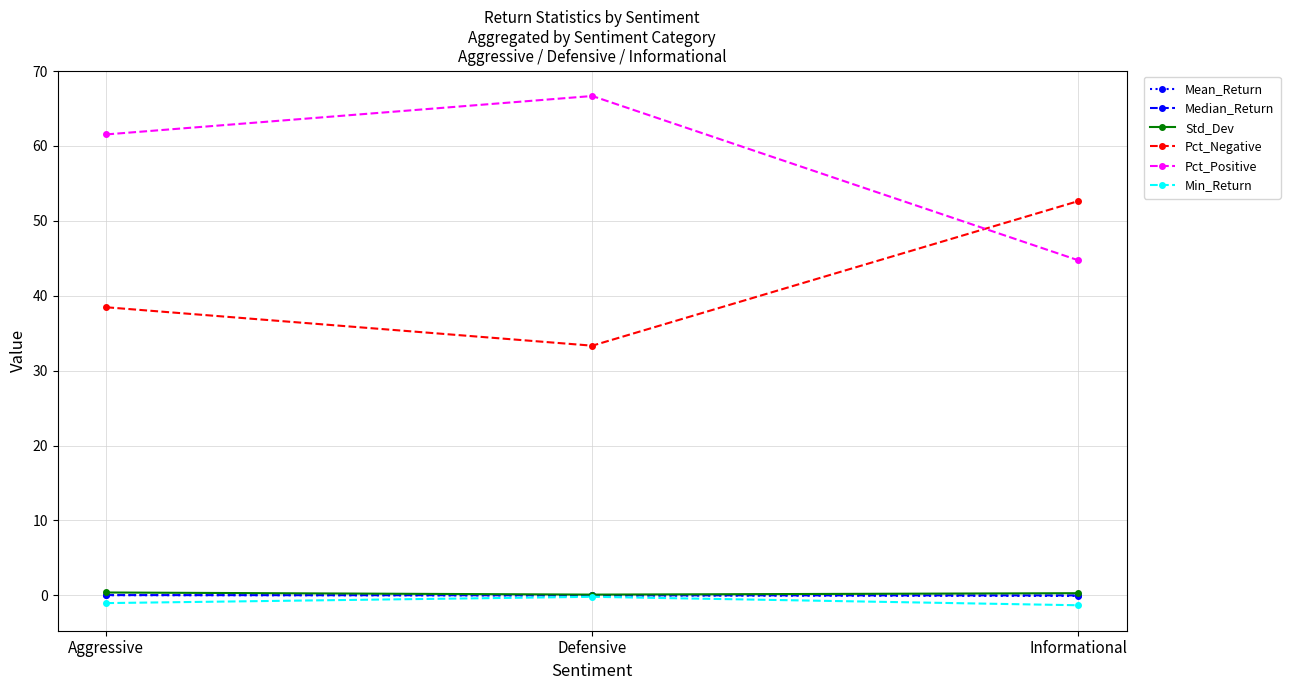

What is the label of the 1st point from the right?

Informational